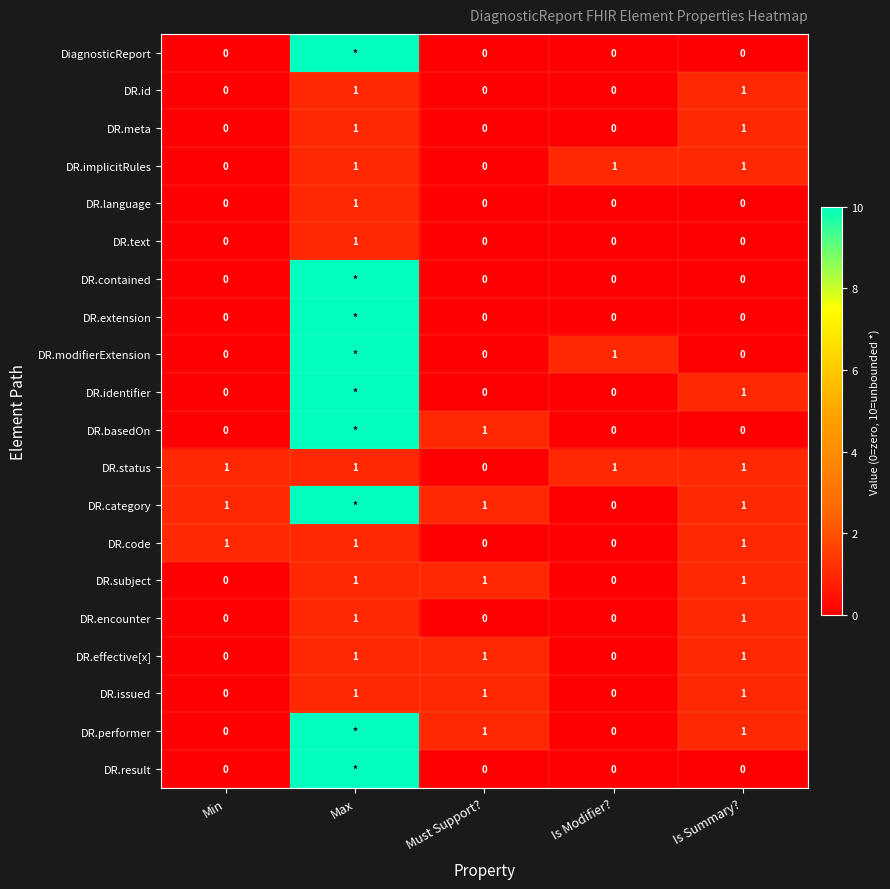

Is it true that DR.issued equals 1 at Is Summary??

True